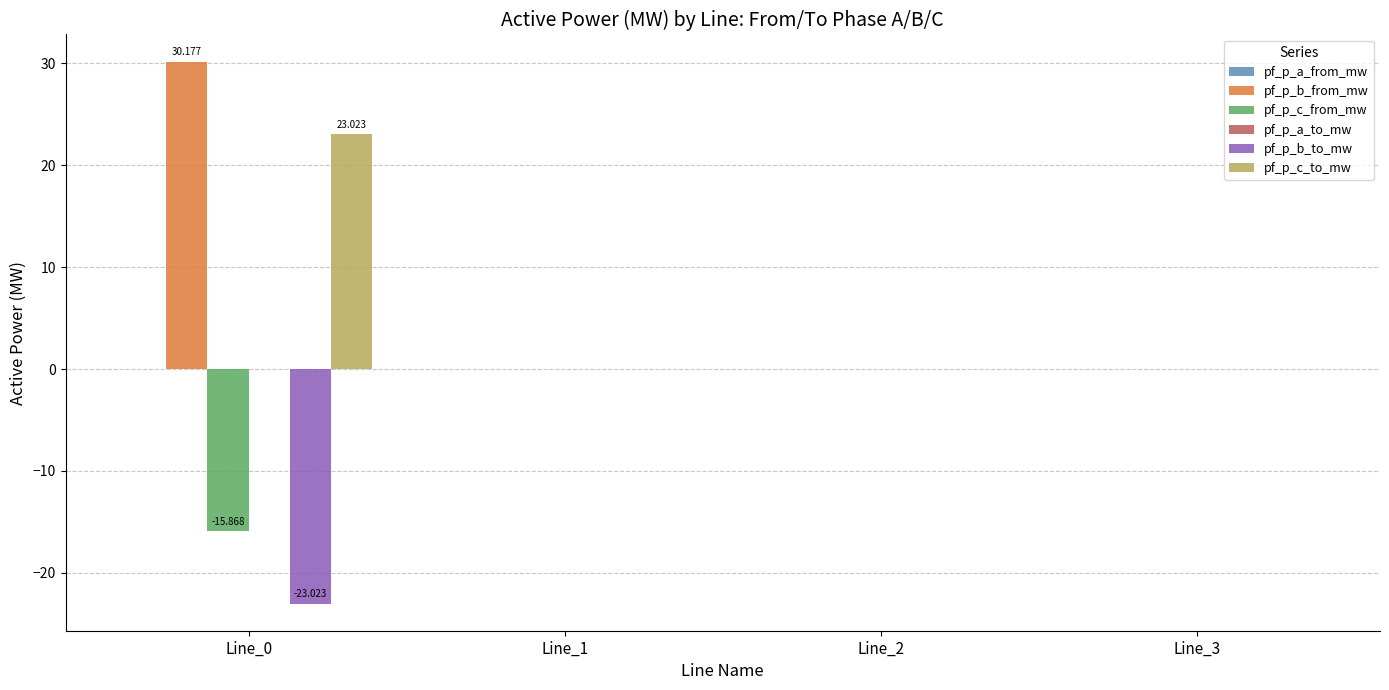

How many data points does each series have?

4